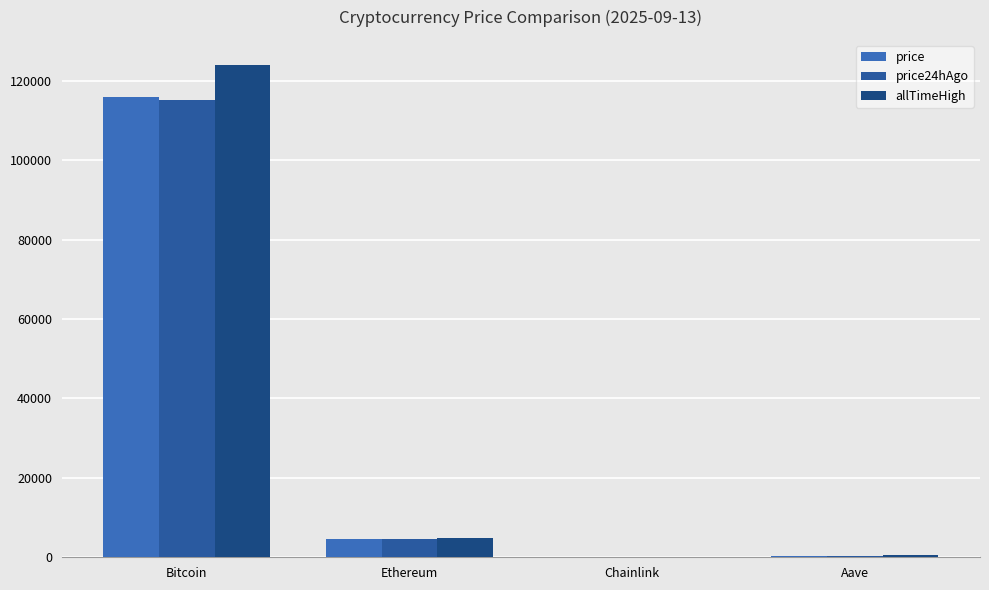

Is the value of price at Chainlink greater than the value of allTimeHigh at Ethereum?

No